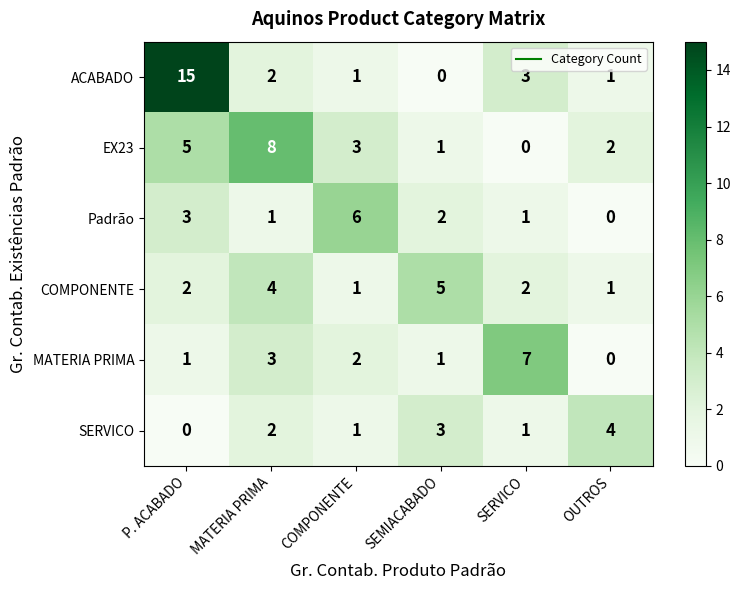

At which category is the sum across all series the highest?

P. ACABADO